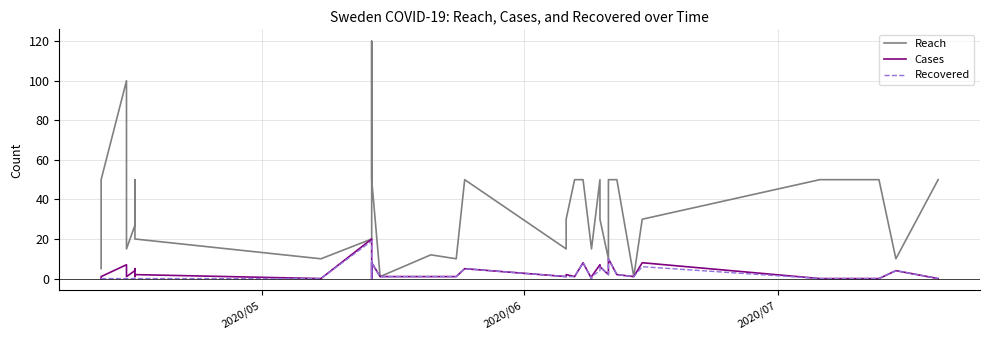

Which category has the lowest value in the Recovered series?

2020/05